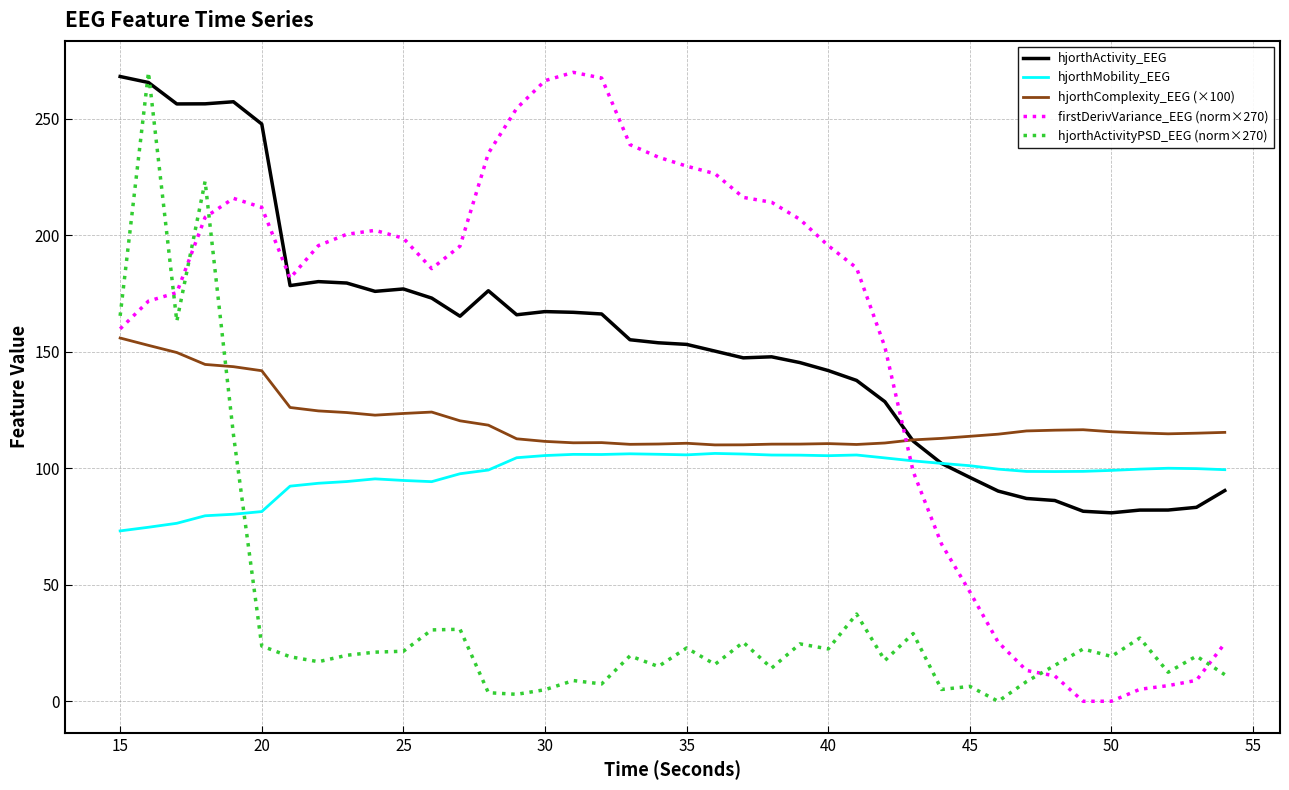

After their last crossing, which series has the higher values: hjorthActivityPSD_EEG (norm×270) or hjorthComplexity_EEG (×100)?

hjorthComplexity_EEG (×100)